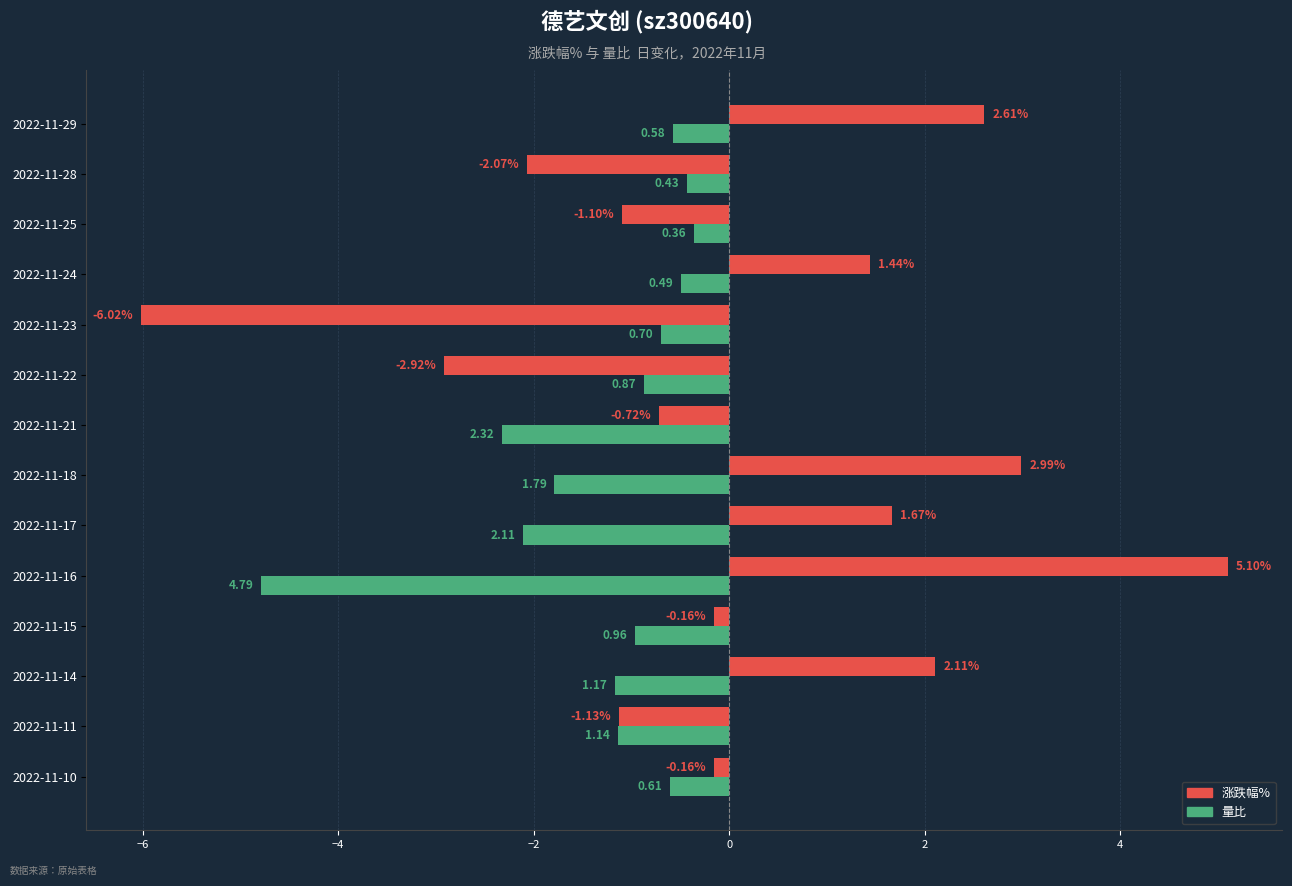

What is the total value across all series at 2022-11-15?

-1.1